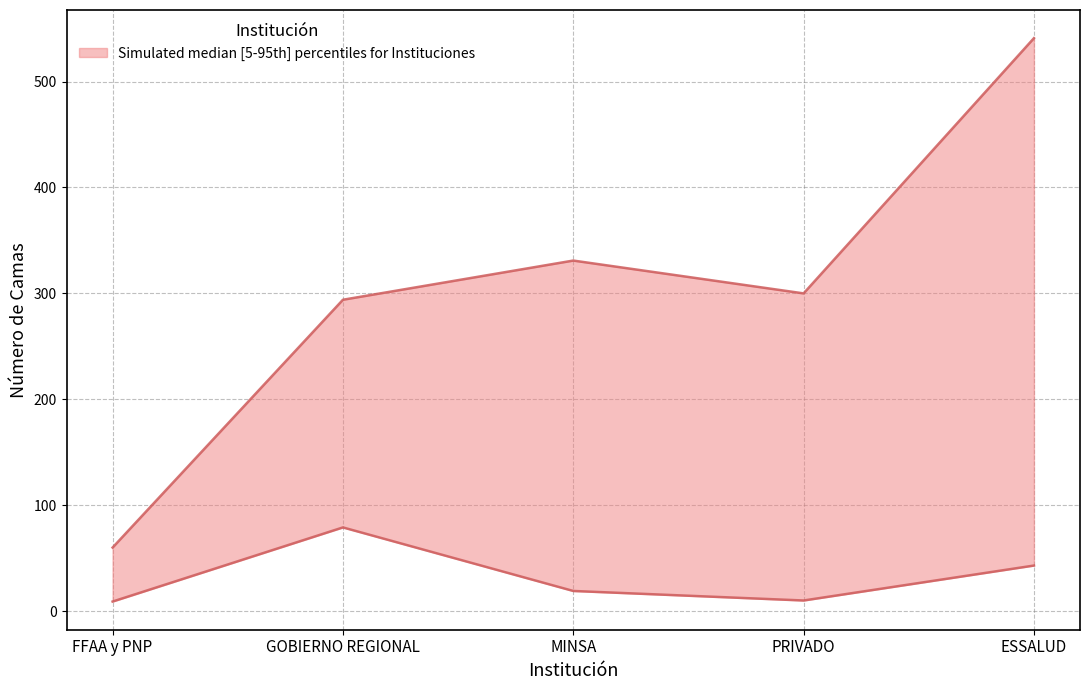

What is the total value across all series at MINSA?

350